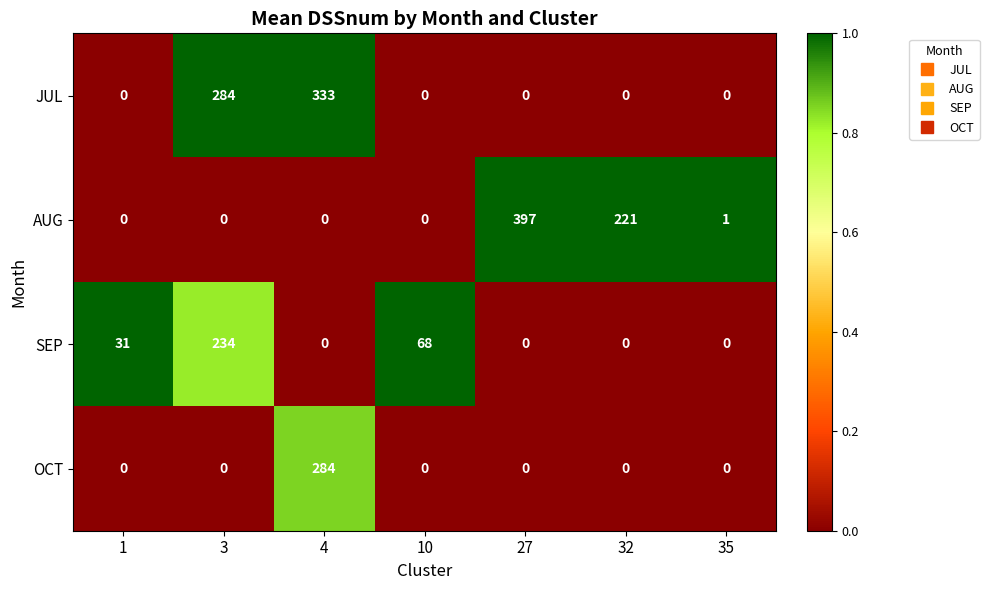

What is the spread (max minus min) of values at 27?

397